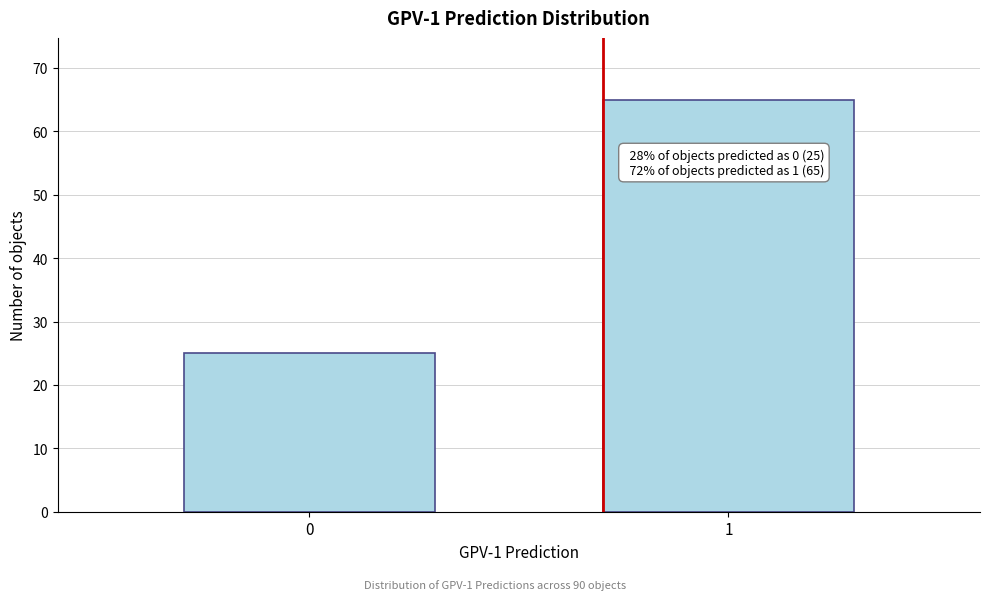

Reading right to left, what are all the values shown in this chart?

1=65	0=25